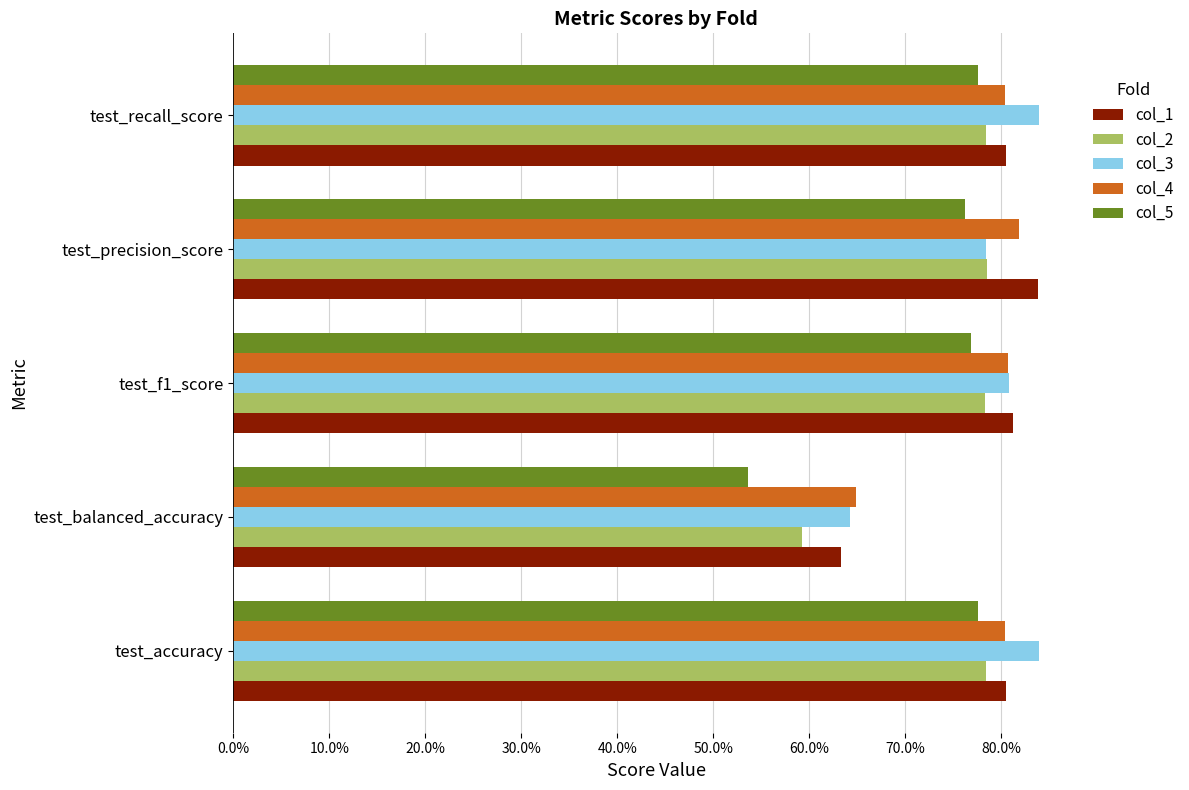

At which label does col_5 reach its minimum?

test_balanced_accuracy